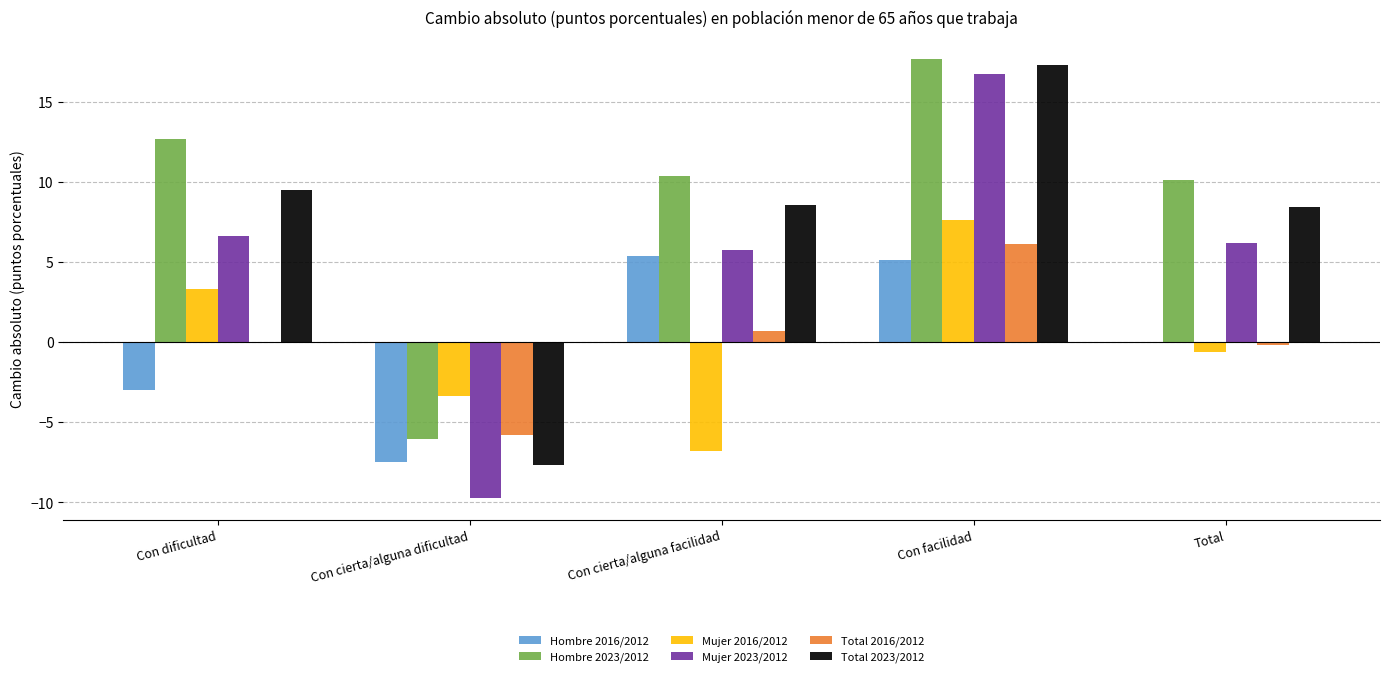

Does the chart contain stacked bars?

No